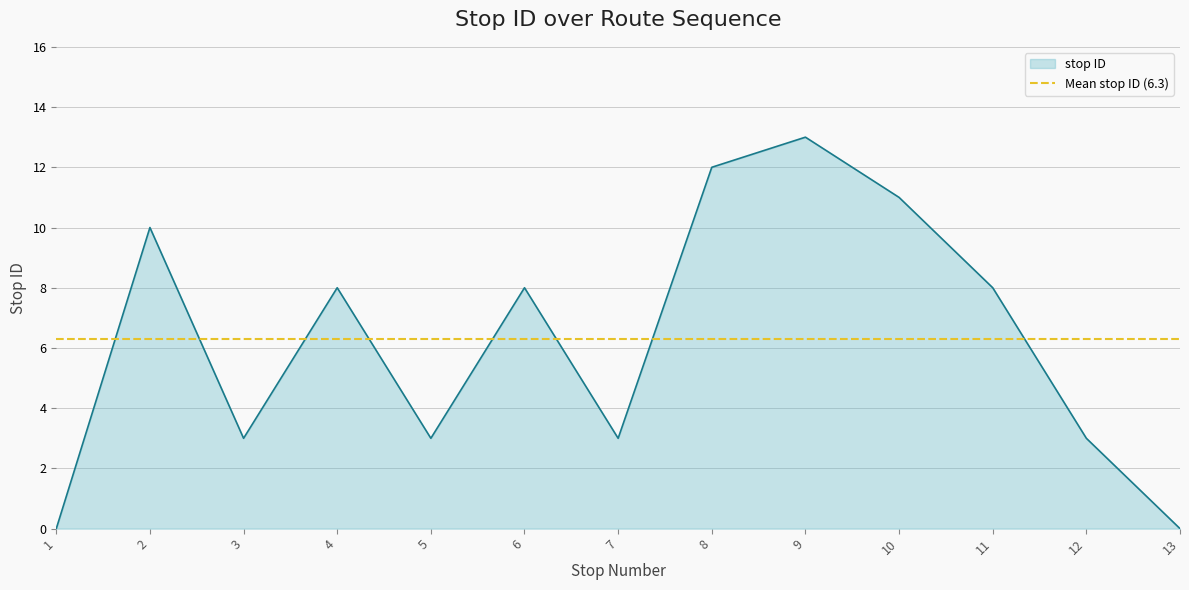

Approximately how many times larger is the value at 2 compared to 5?

3.3